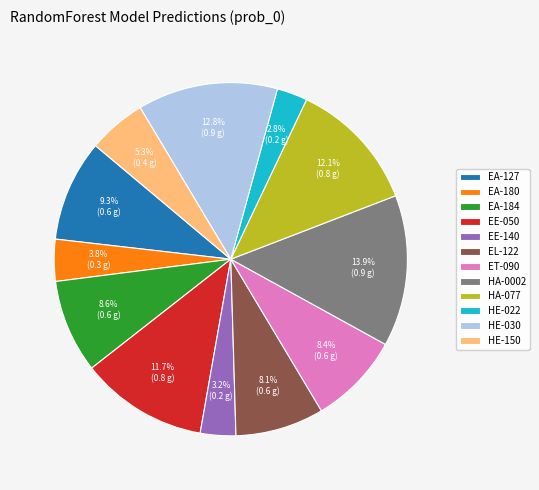

The EE-140 slice represents 3% of the pie. True or false?

True